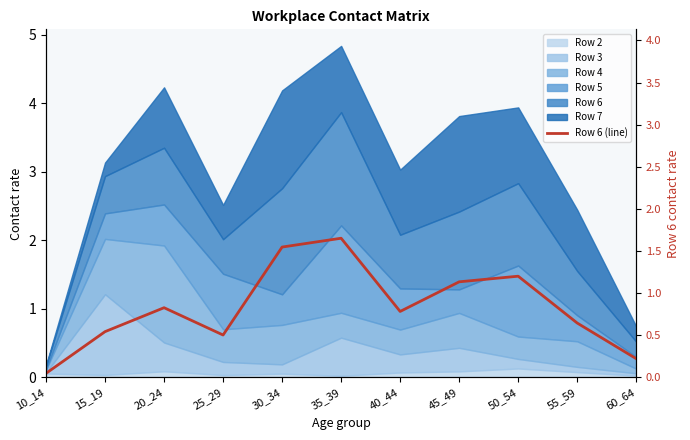

What is the change in value from 25_29 to 60_64?

-0.3